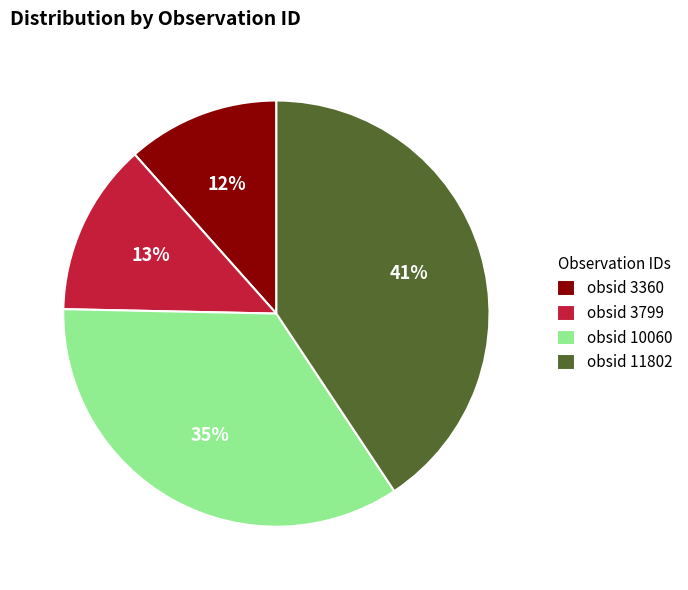

Rank the categories by value from highest to lowest.

obsid 11802, obsid 10060, obsid 3799, obsid 3360